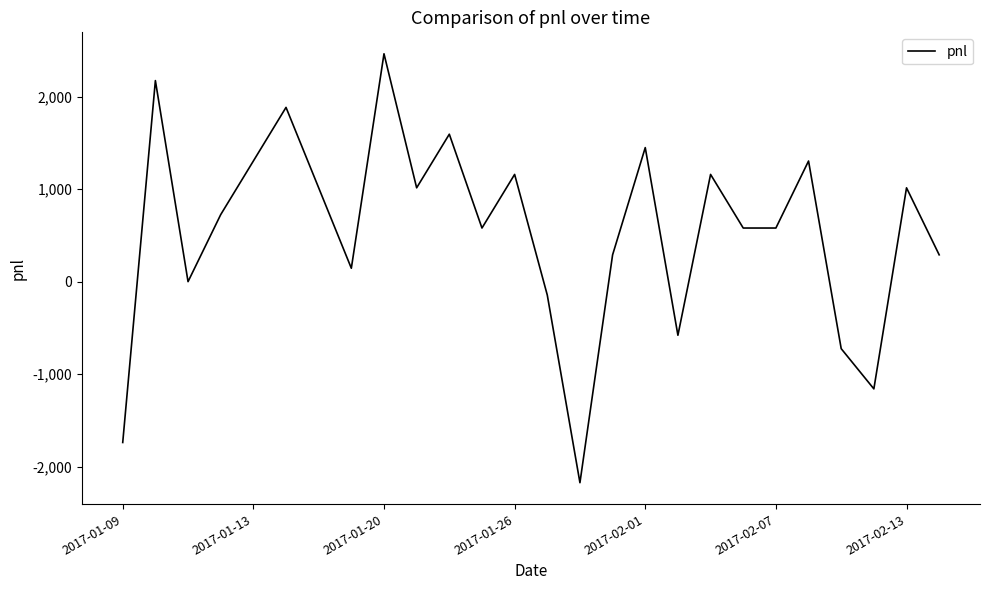

What is the maximum value shown in the chart?

2465